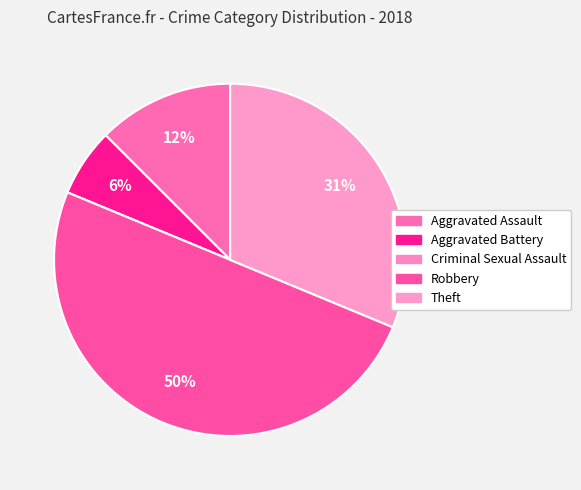

To the nearest percent, what portion does Robbery represent?

50%